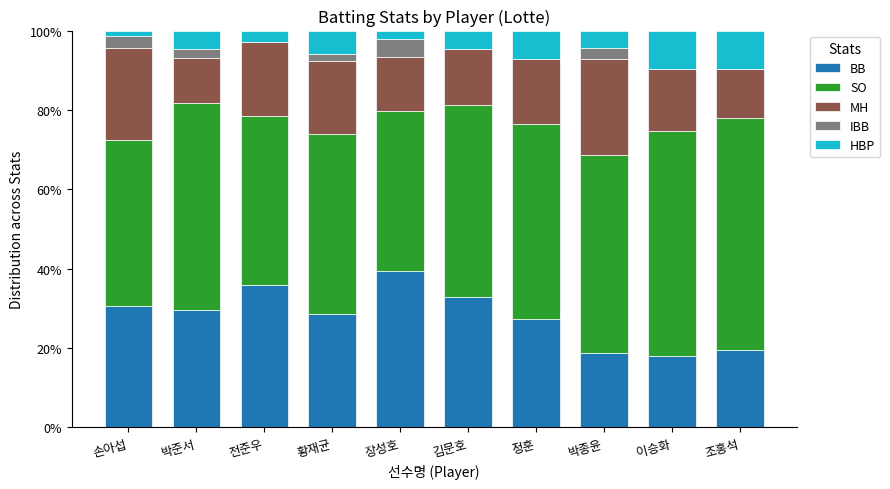

Is it true that BB equals 52.0 at 전준우?

False